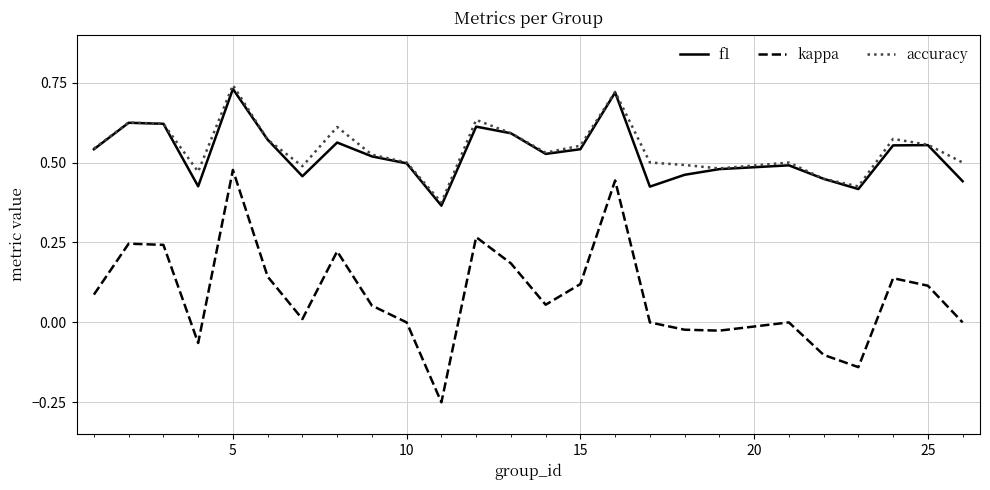

True or false: accuracy and kappa intersect in this chart.

False